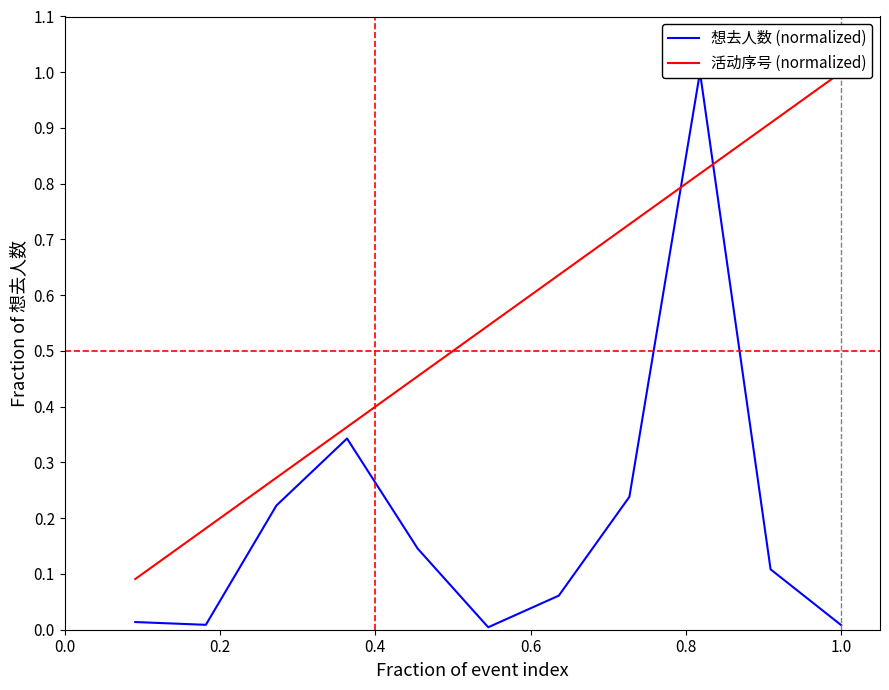

How many intersections are there between 活动序号 (normalized) and 想去人数 (normalized)?

2